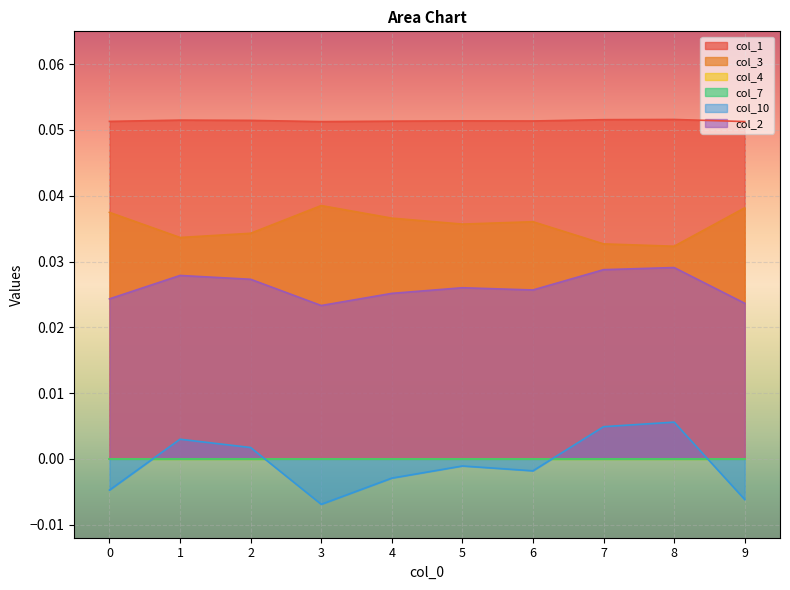

At which category does col_1 reach its first local valley?

3